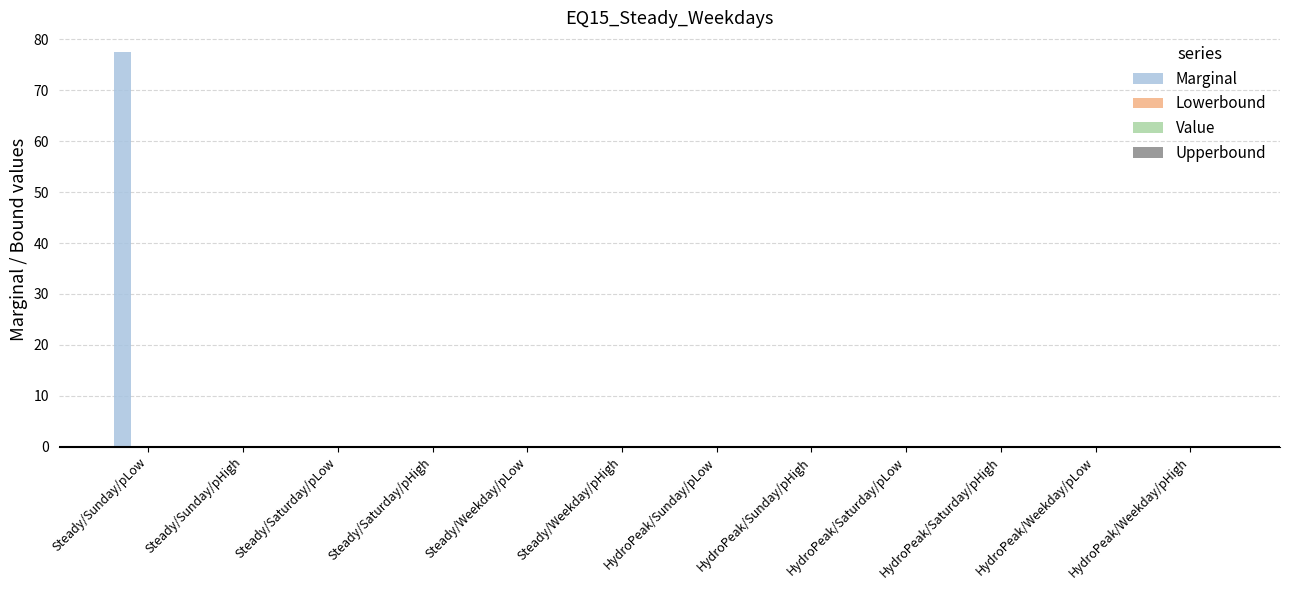

What is the greatest value displayed?

77.5